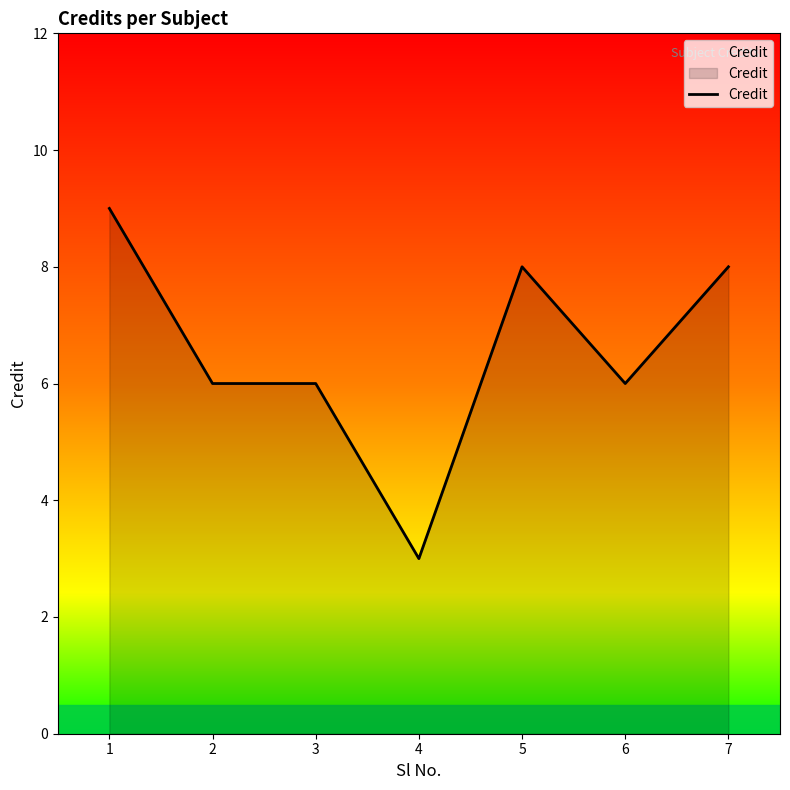

Does the chart display data point markers on the line(s)?

No